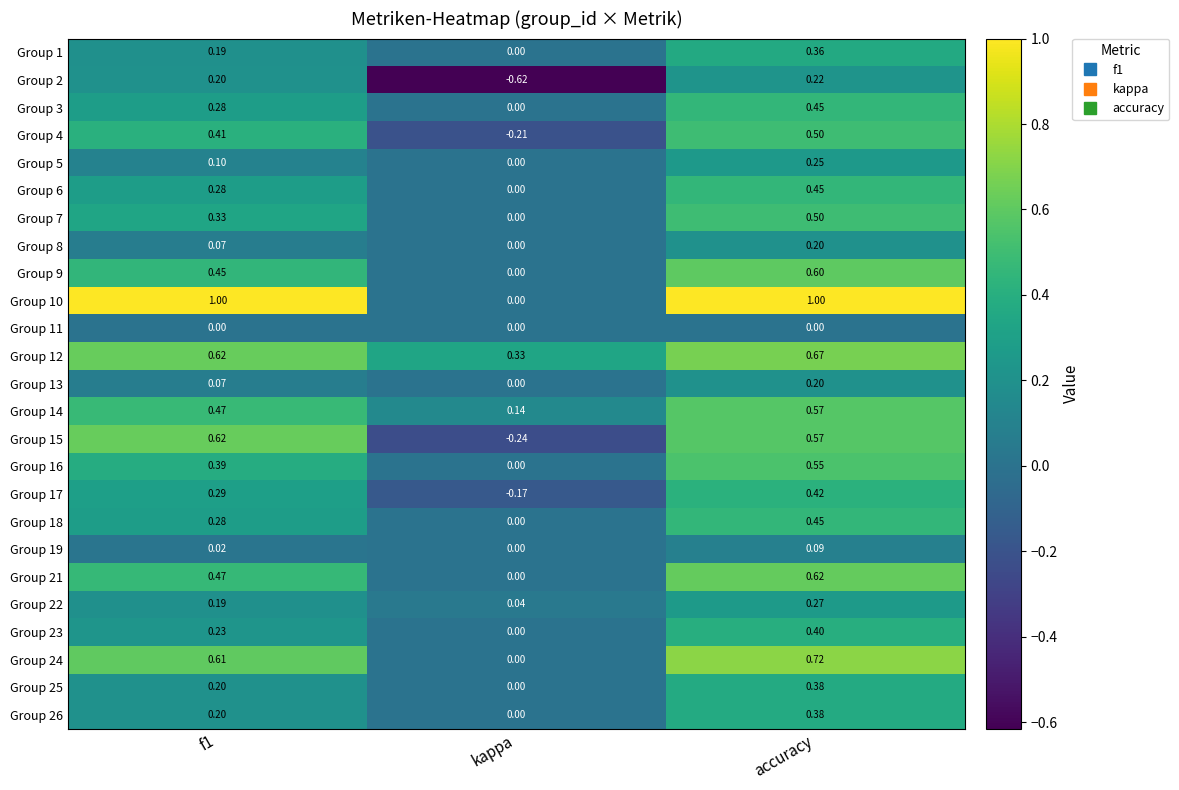

At which category is the sum across all series the highest?

accuracy